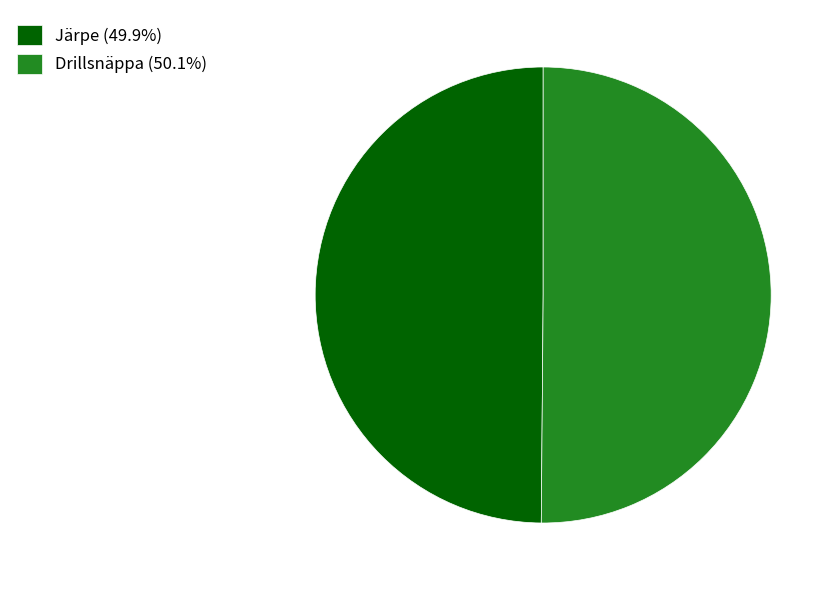

Is the sum of Järpe (49.9%) and Drillsnäppa (50.1%) greater than half?

Yes